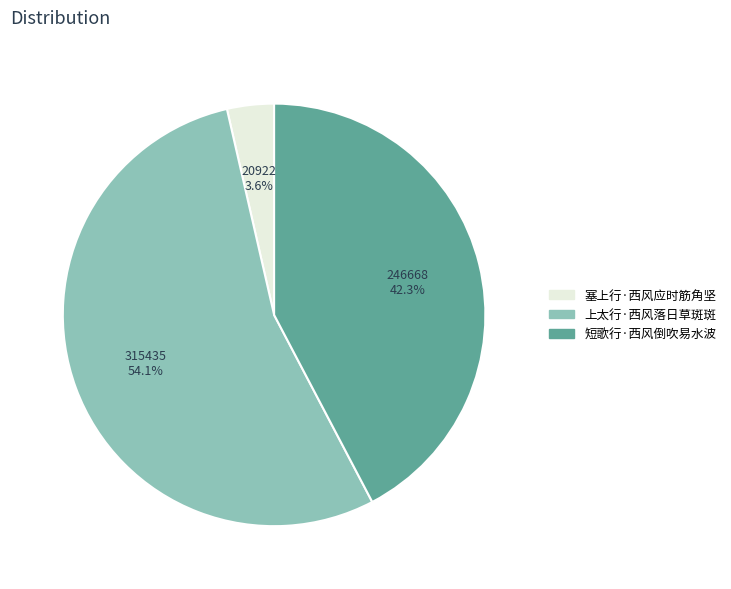

What percentage do 短歌行·西风倒吹易水波 and 上太行·西风落日草斑斑 together represent?

96.4%